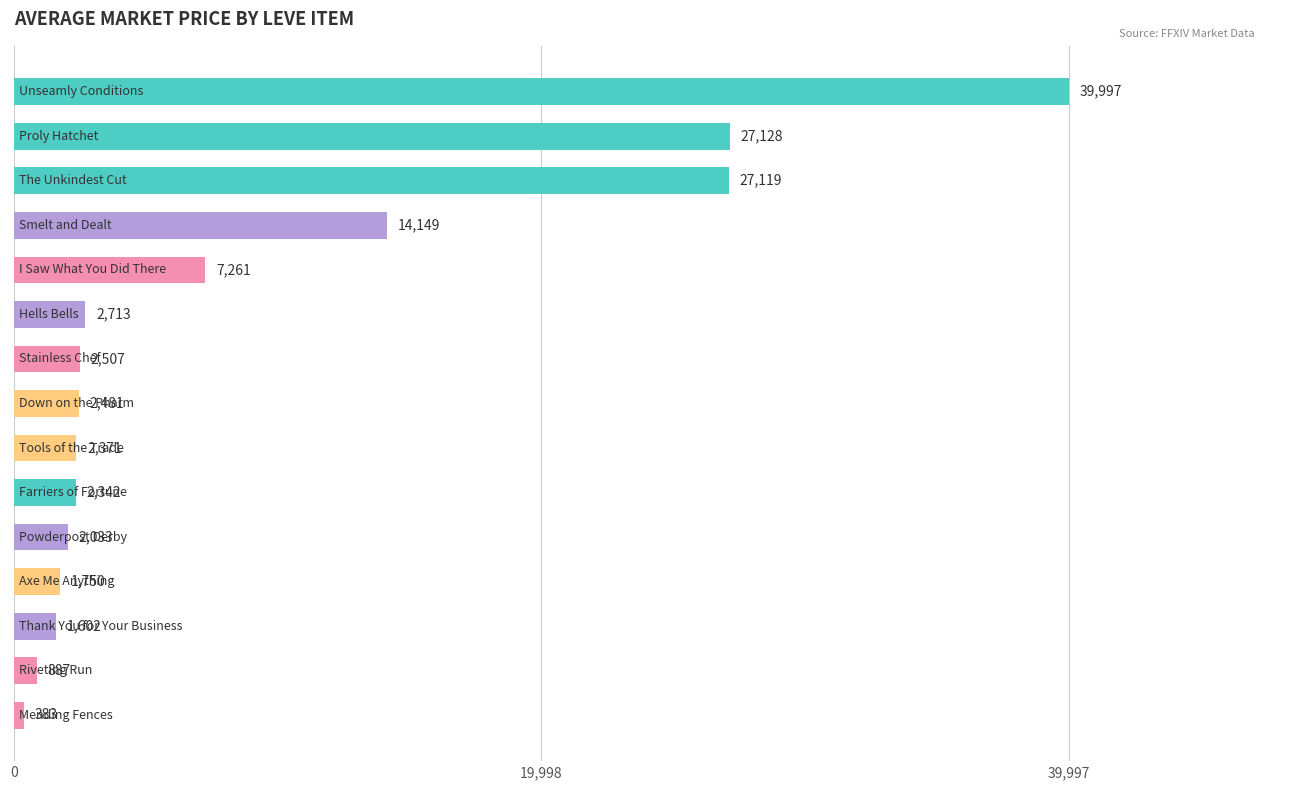

What is the value of the 15th bar from the top?

383